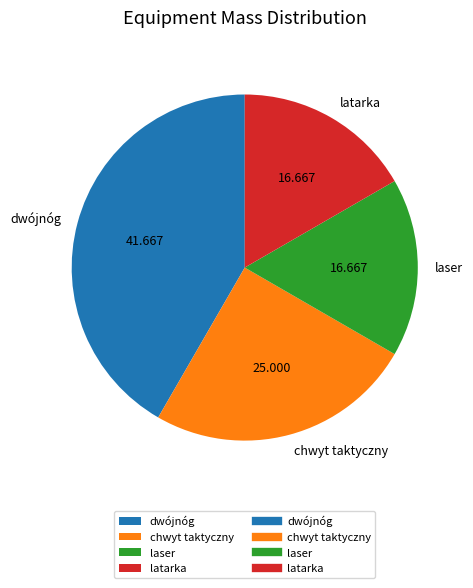

True or false: latarka accounts for 9% of the total.

False